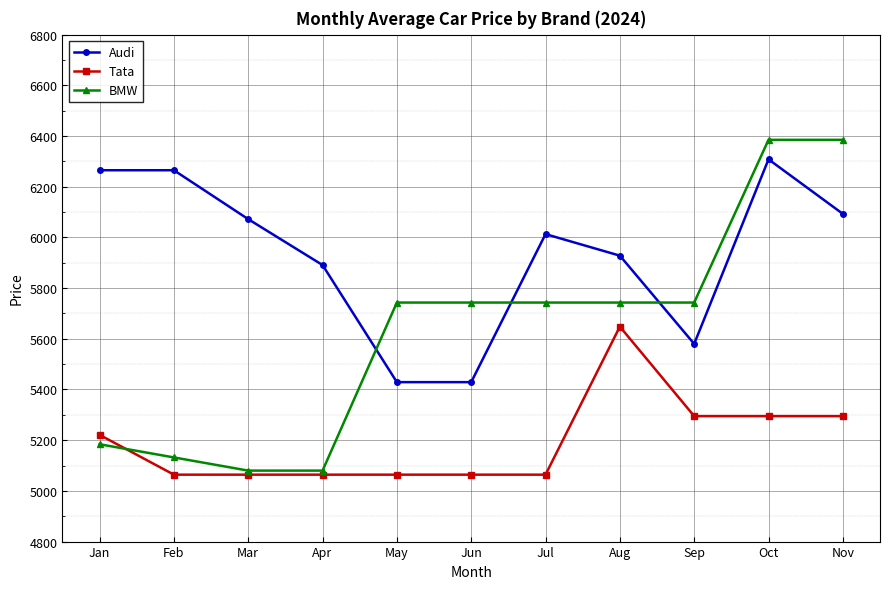

How many times do BMW and Audi cross each other?

3